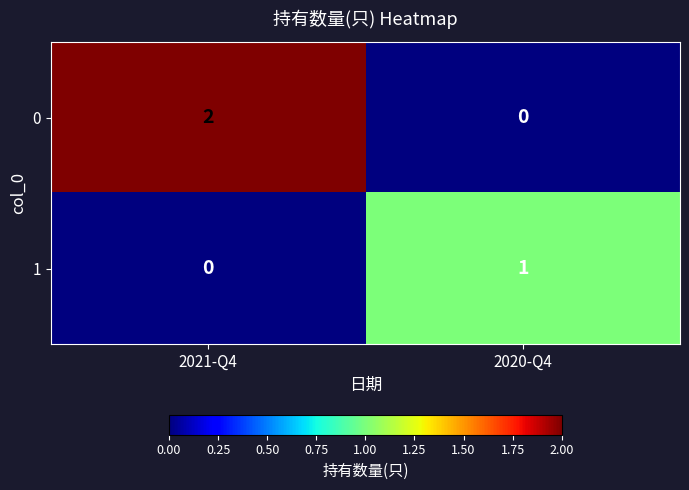

Reading left to right, what are all the values shown in this chart?

0: 2021-Q4=2	2020-Q4=0
1: 2021-Q4=0	2020-Q4=1